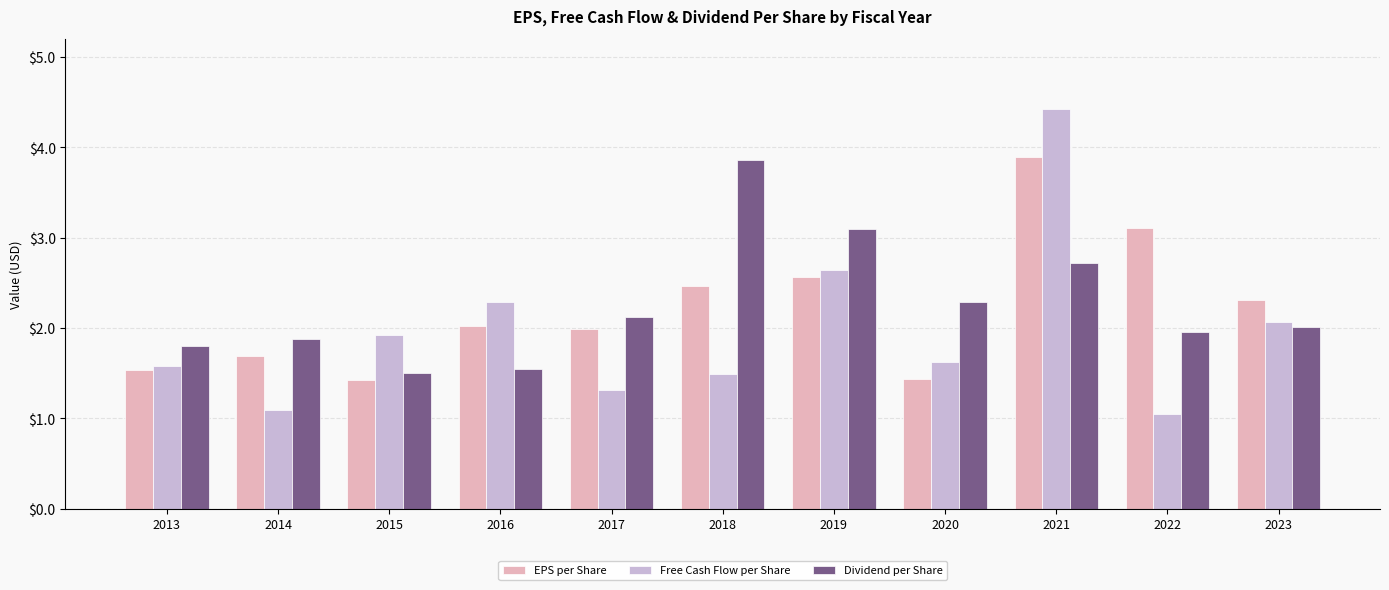

At which category is the sum across all series the highest?

2021